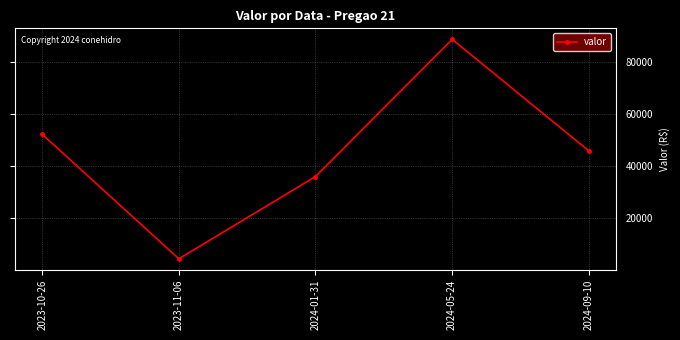

True or false: the data has more than 0 interior local peaks.

True